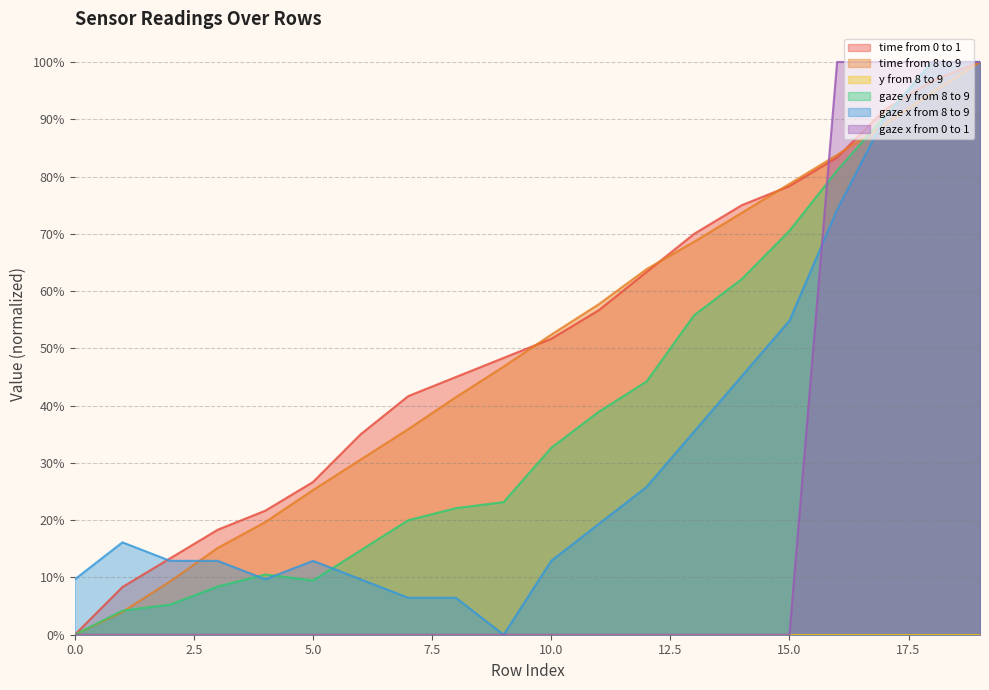

What is the difference between the second highest and second lowest values in the time from 0 to 1 series?

0.9